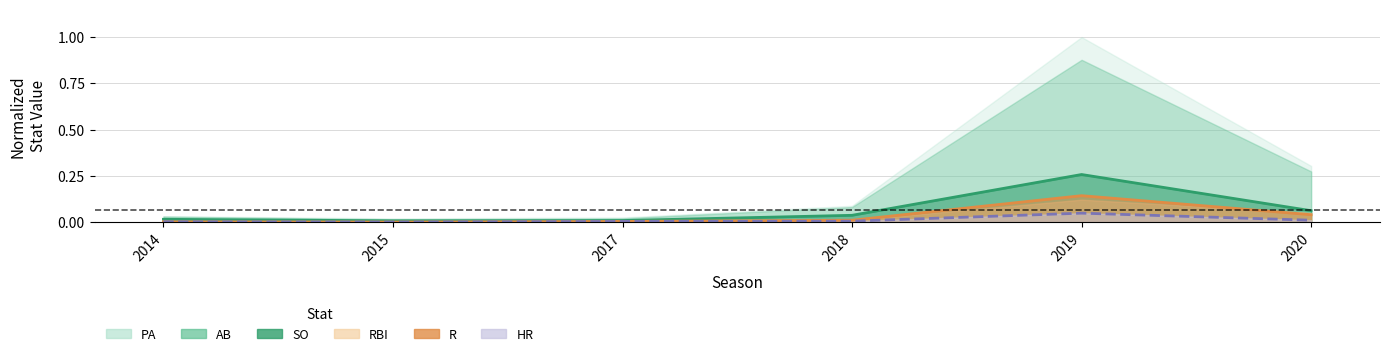

Between 2014 and 2020, which series saw the biggest shift?

AB